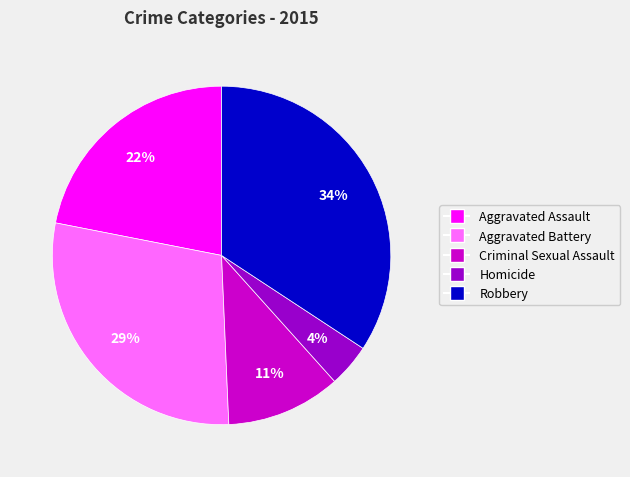

Which has a higher value, Homicide or Robbery?

Robbery